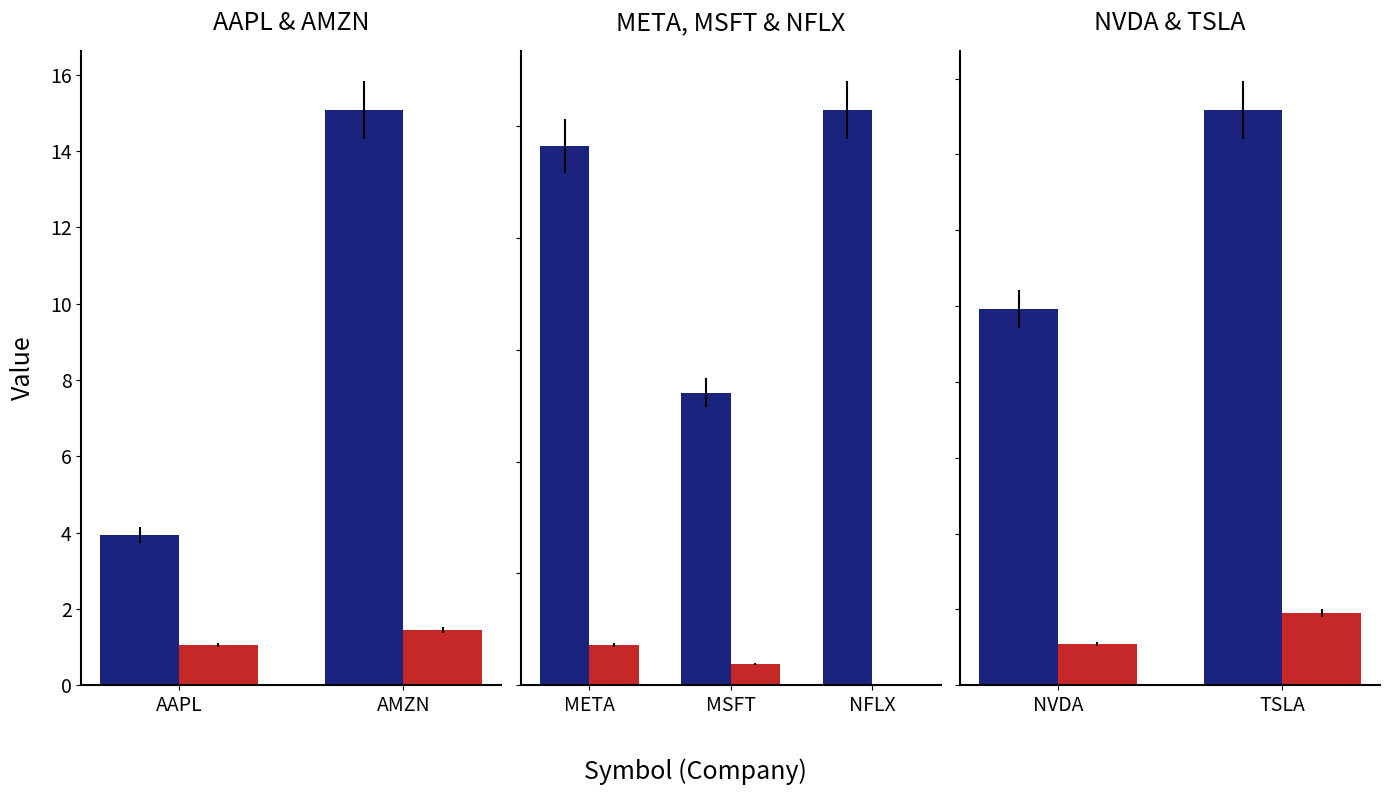

At which label does capexToDepreciation_abs reach its minimum?

NVDA